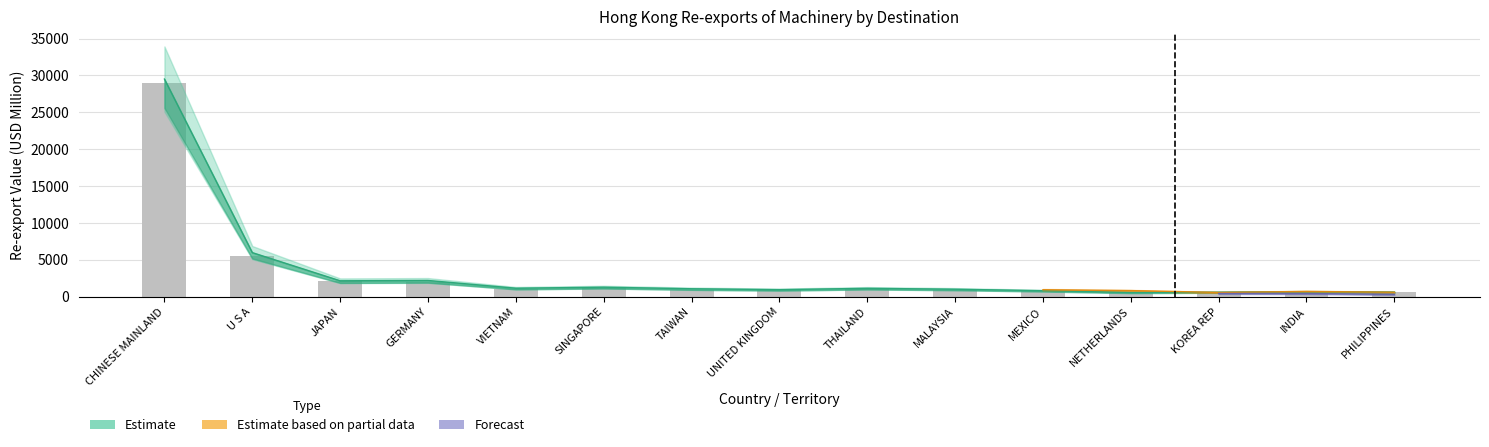

What is the label of the 8th bar from the left?

UNITED KINGDOM